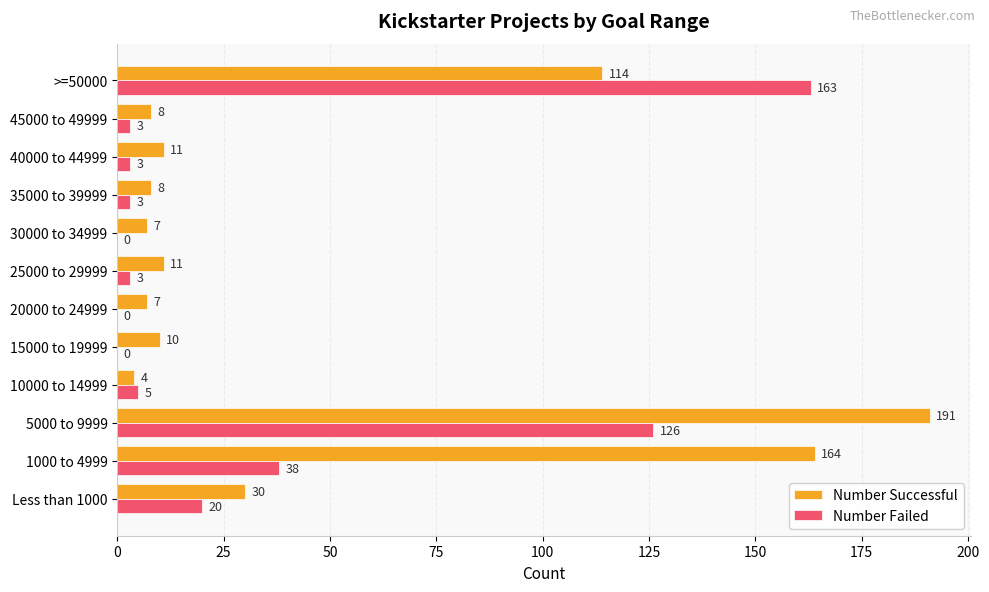

Where is Number Failed nearest to the value 81?

1000 to 4999